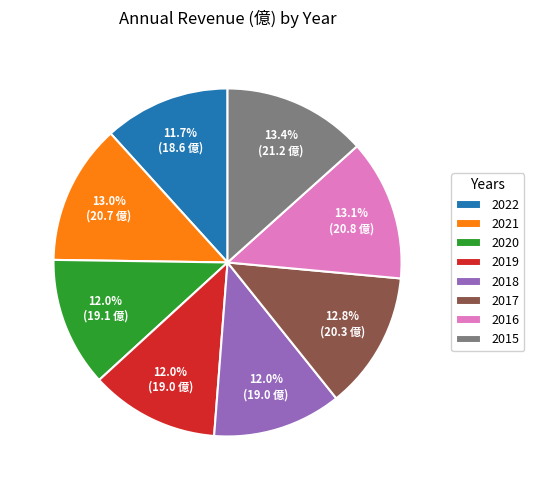

Does 2017 represent more than half of the total?

No